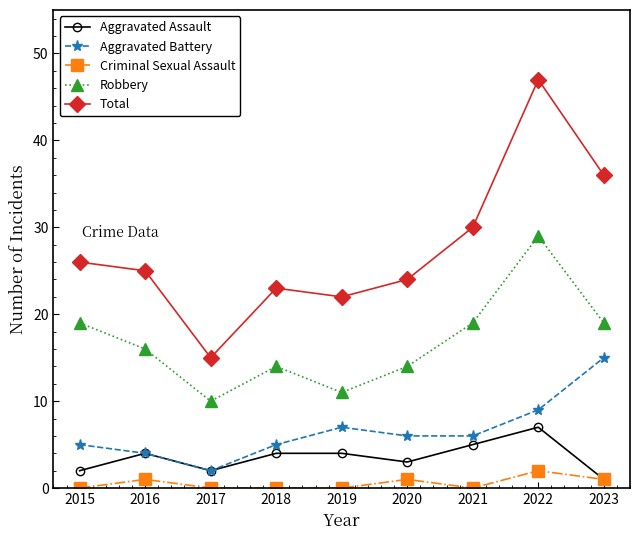

True or false: Total has a value of 6 at 2019.

False